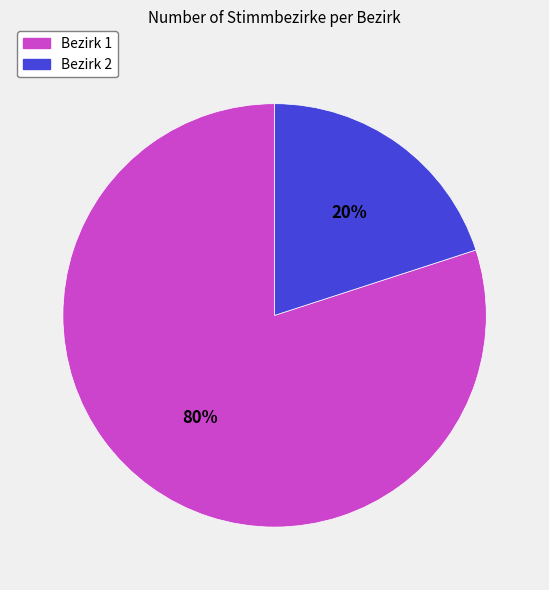

Rank the categories by value from highest to lowest.

Bezirk 1, Bezirk 2